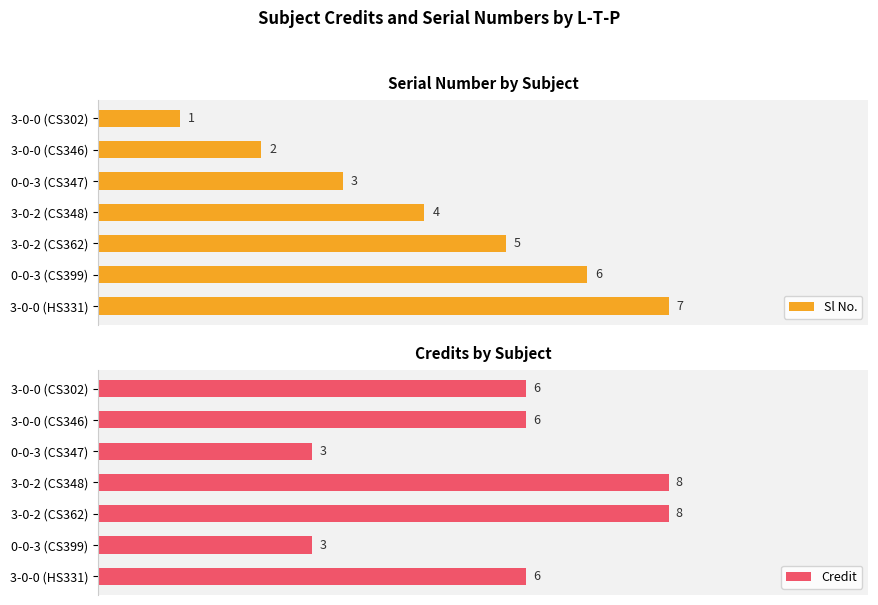

List the series in order of their peak value, highest first.

Credit, Sl No.